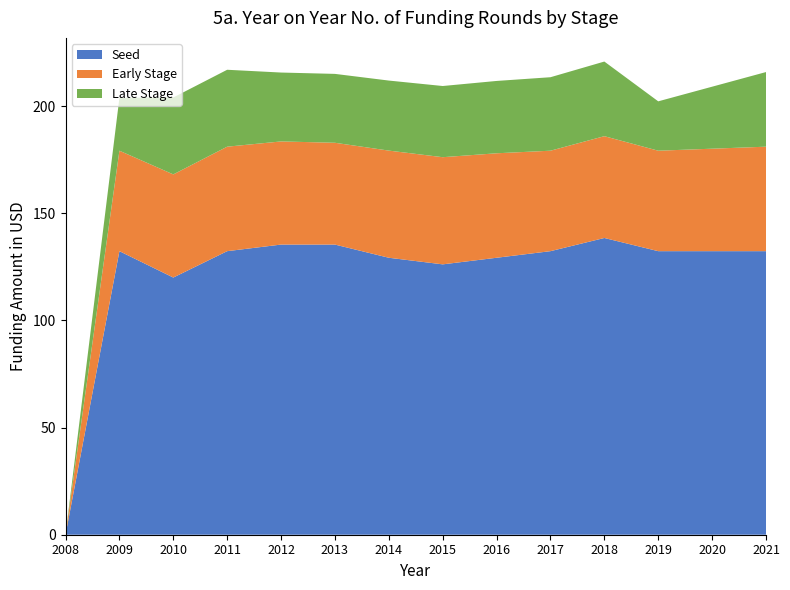

The Seed series shows 135.4 at 2013. True or false?

True